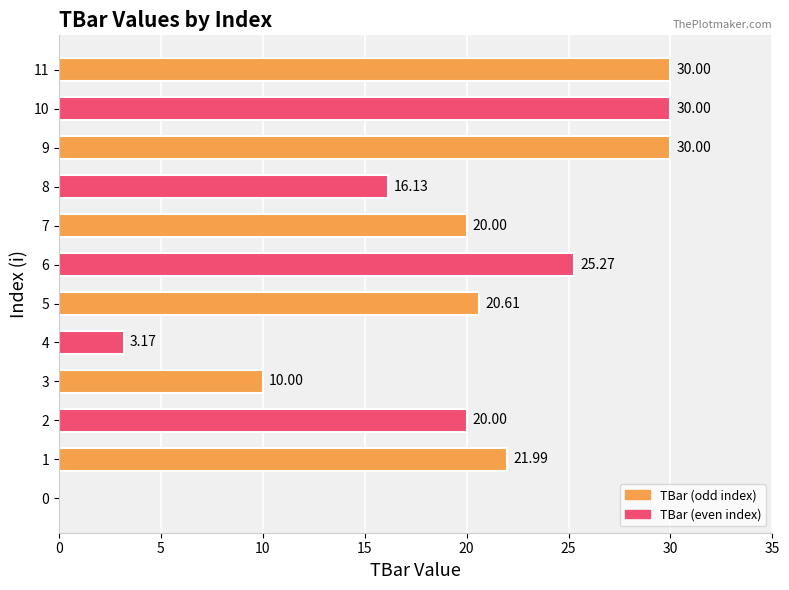

What is the sum of all values?

227.2